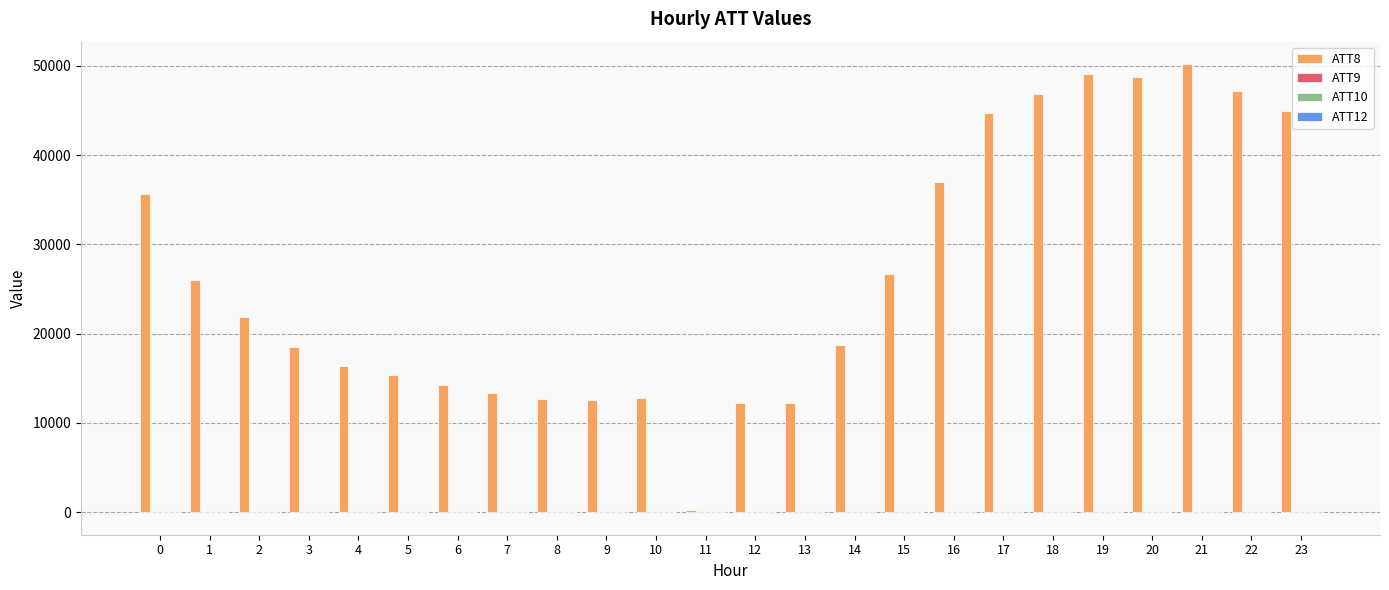

What is the greatest value displayed?

50200.0